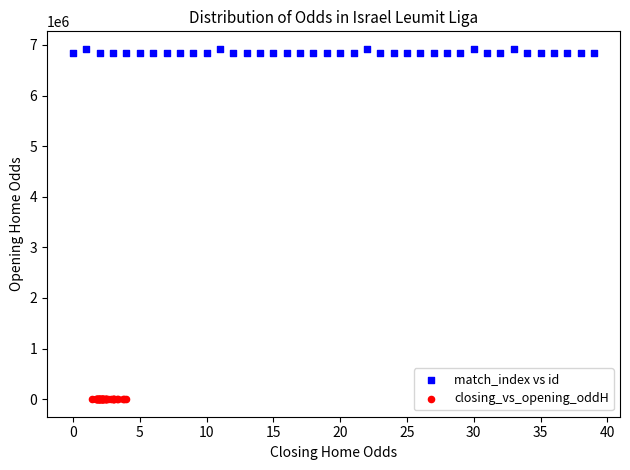

What are all the series names shown in the legend?

match_index vs id, closing_vs_opening_oddH